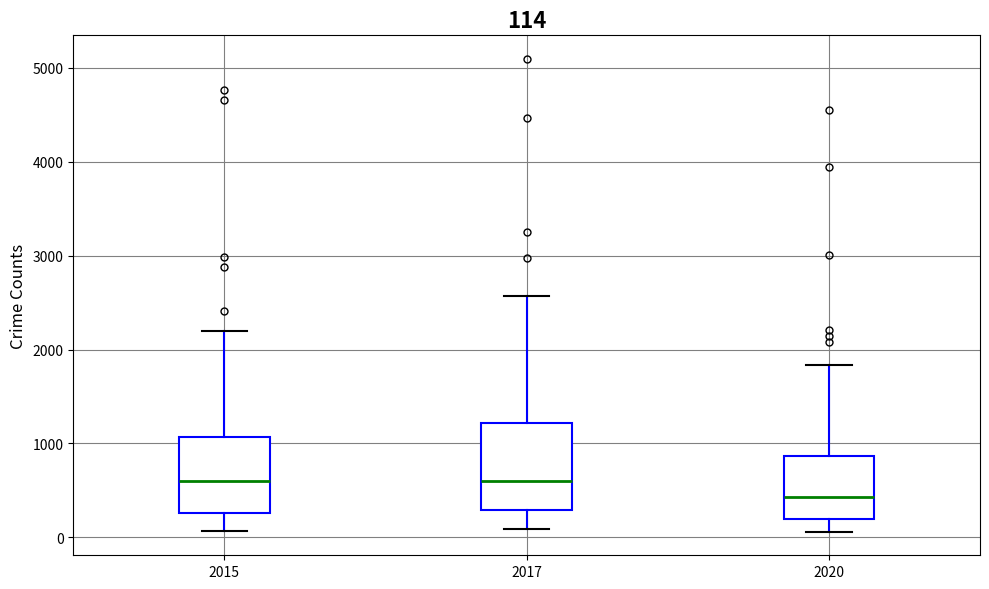

Which box is the tallest, from its lower edge to its upper edge?

2017